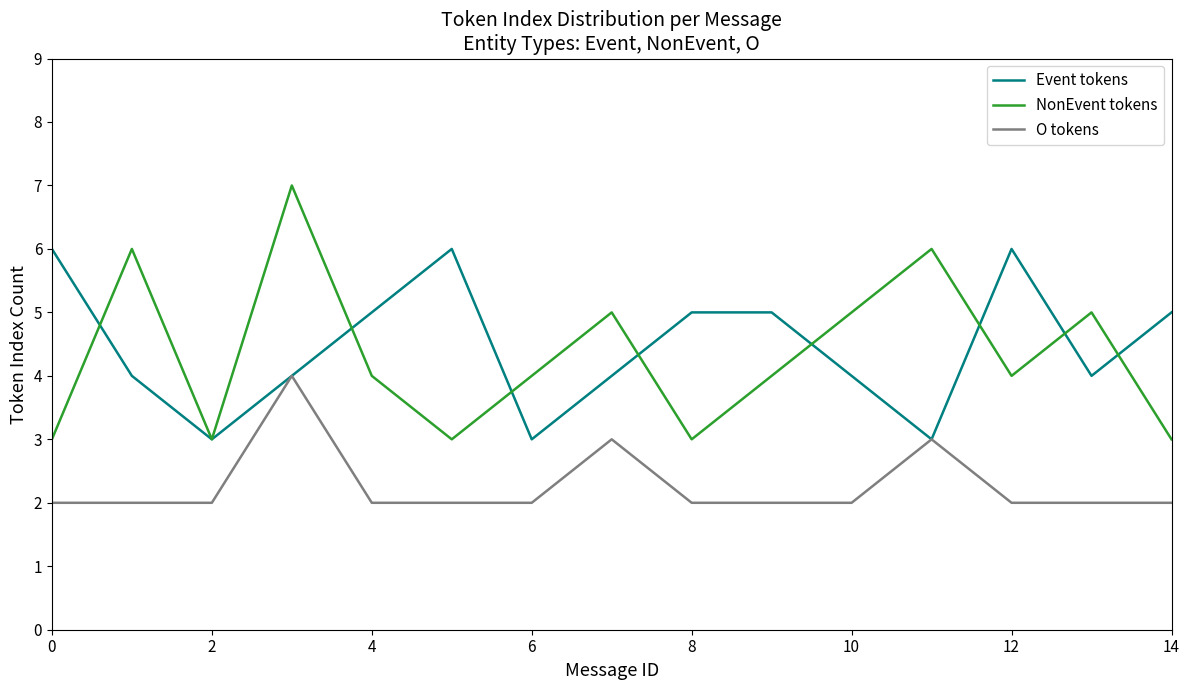

What is the maximum value for Event tokens?

6